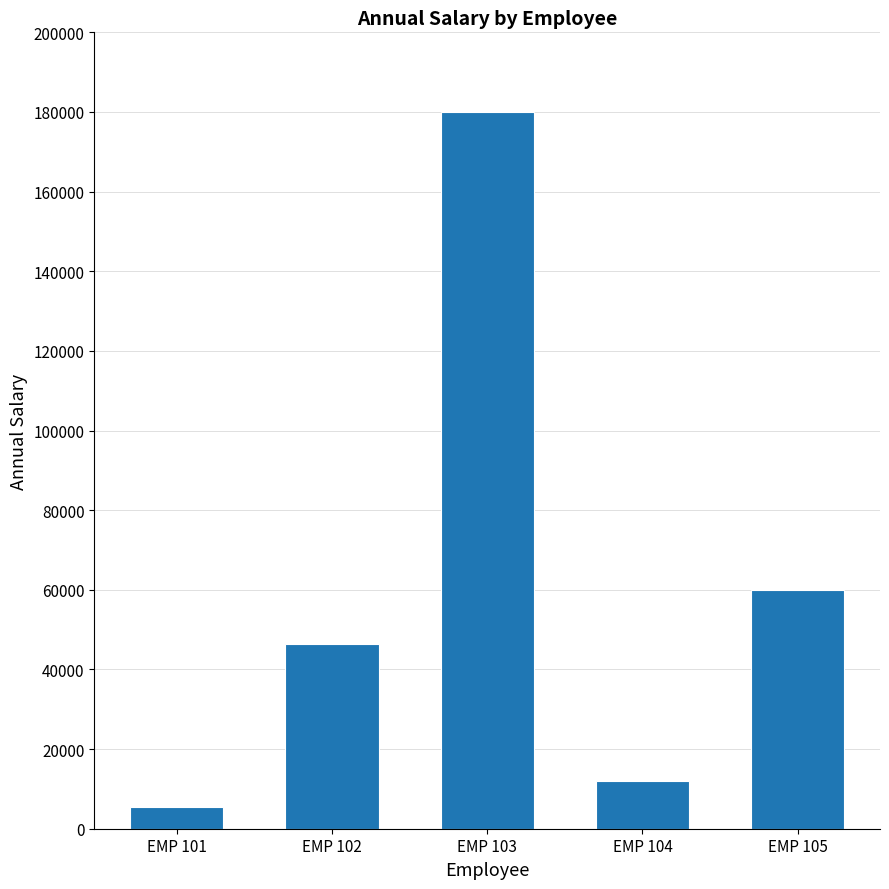

What is the sum of the values at EMP 103 and EMP 101?

185433.7